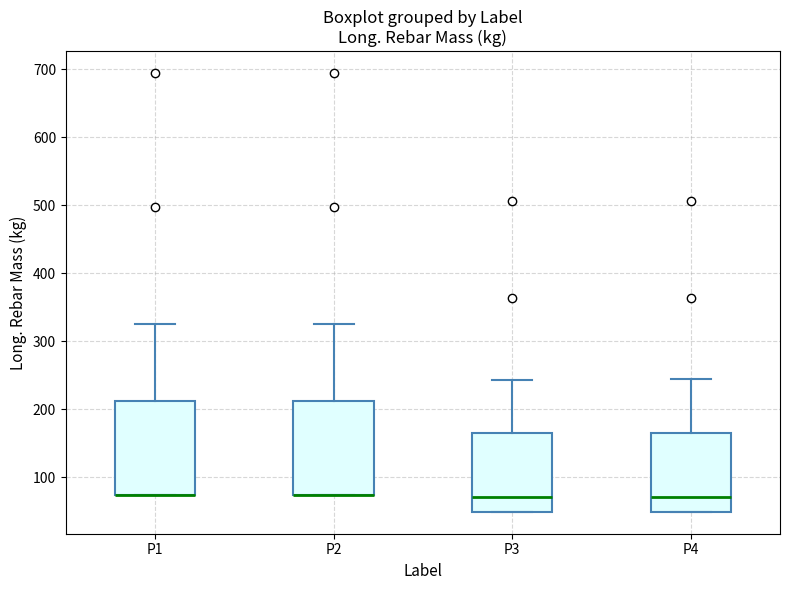

Where is the lower edge of the box for P3 on the y-axis? The values are not printed on the chart, so give them approximately, as read against the axis.

50